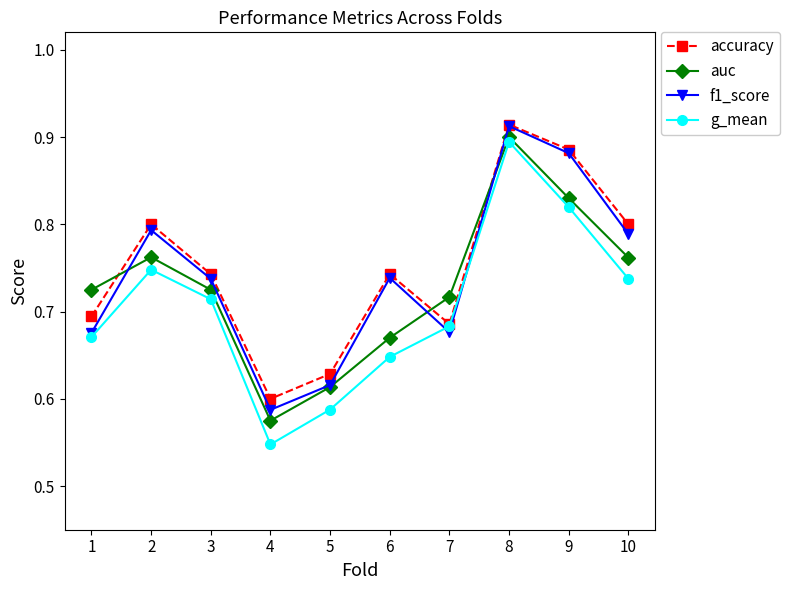

Count the number of data series in this chart.

4